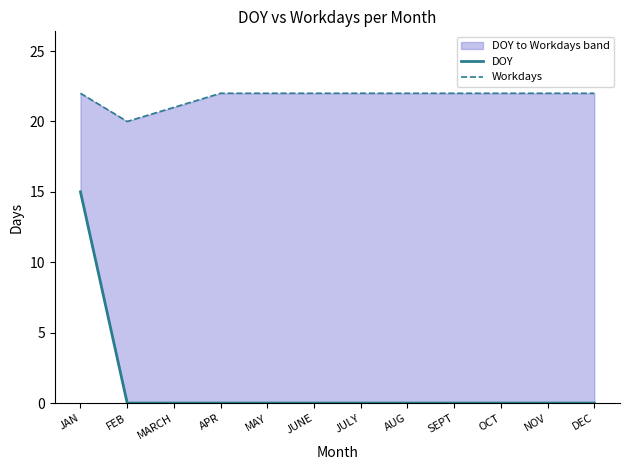

Which category has the lowest value in the Workdays series?

FEB